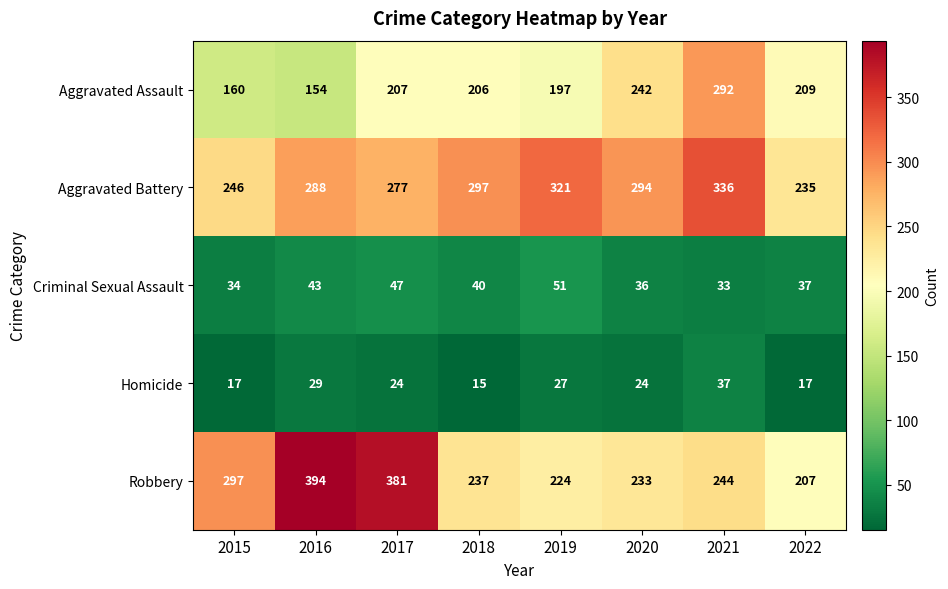

Between 2015 and 2018, which series saw the biggest shift?

Robbery